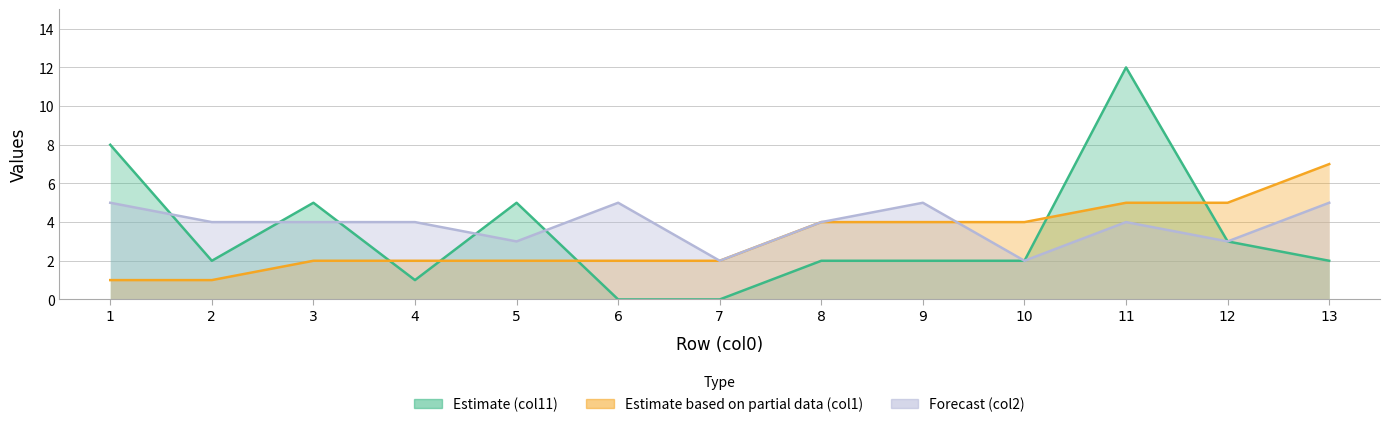

How many interior local peaks does the Estimate (col11) series have?

3